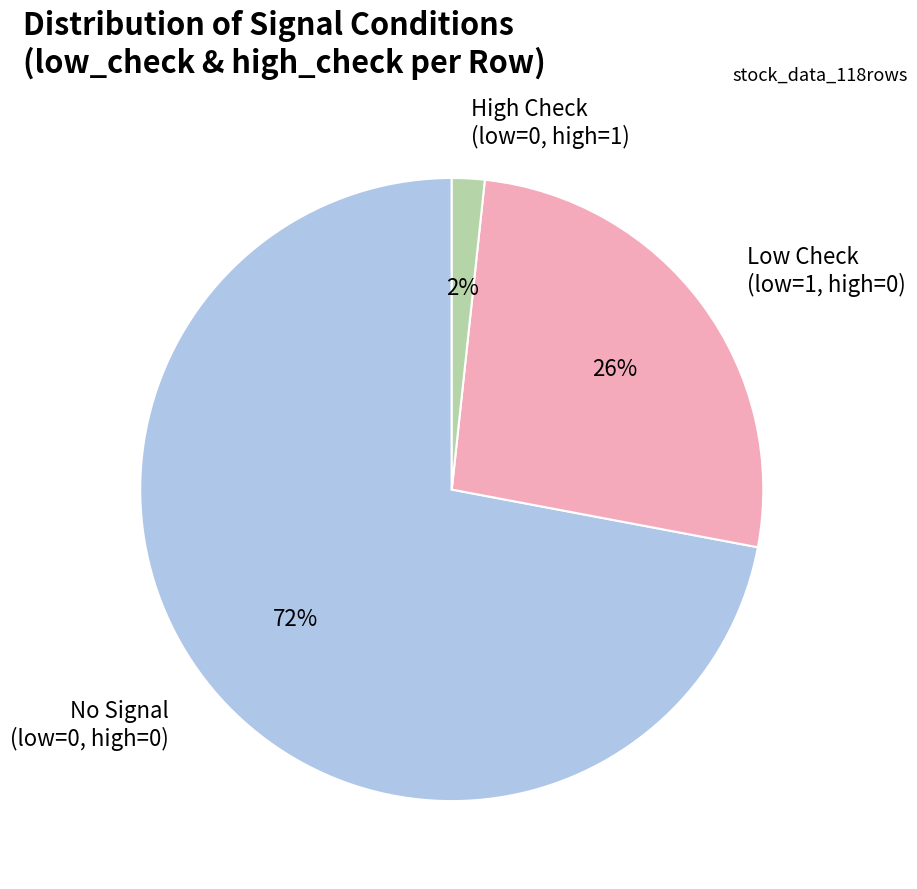

To the nearest percent, what is the average slice percentage?

33%